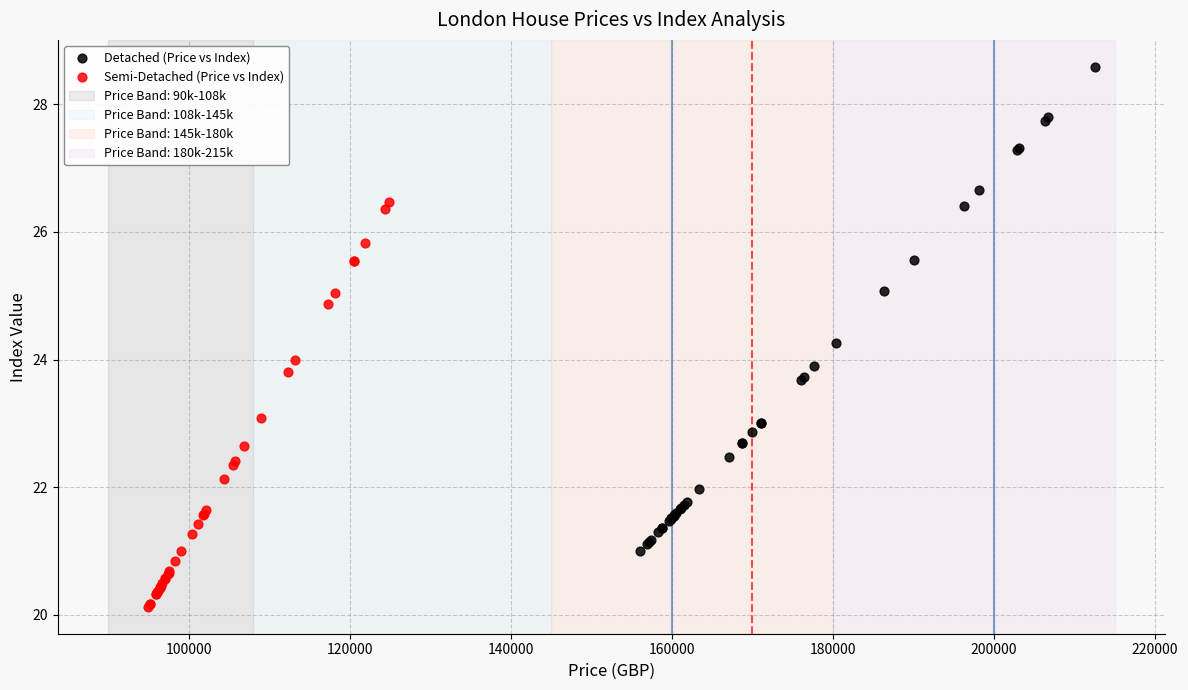

Which series contains the highest Y value?

Detached (Price vs Index)